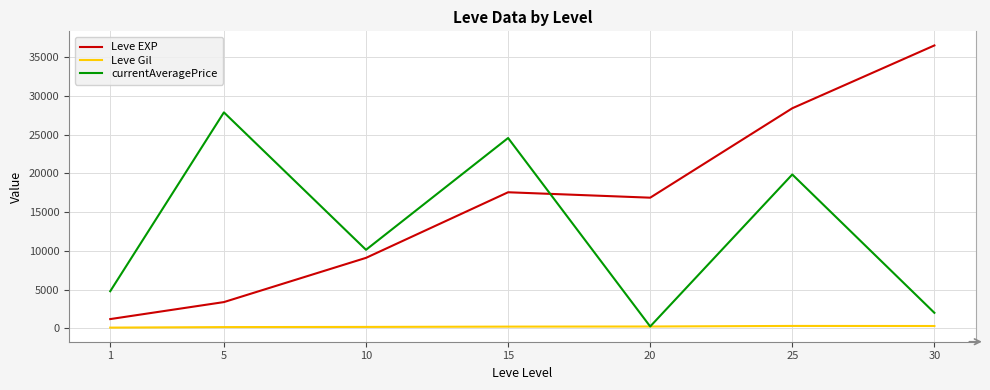

Rank the series by their average value, from lowest to highest.

Leve Gil, currentAveragePrice, Leve EXP